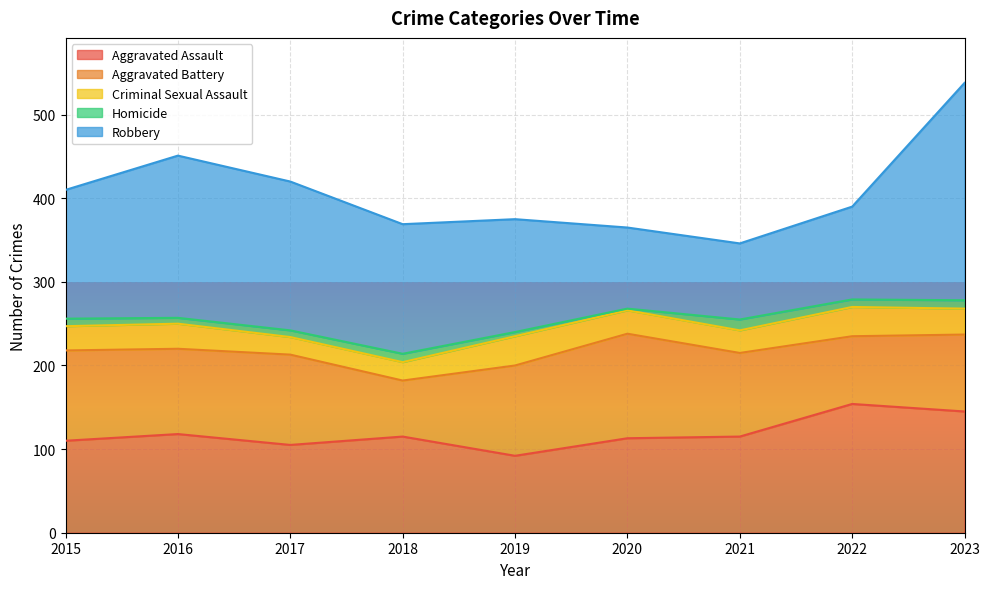

How many lines are shown in the chart?

5